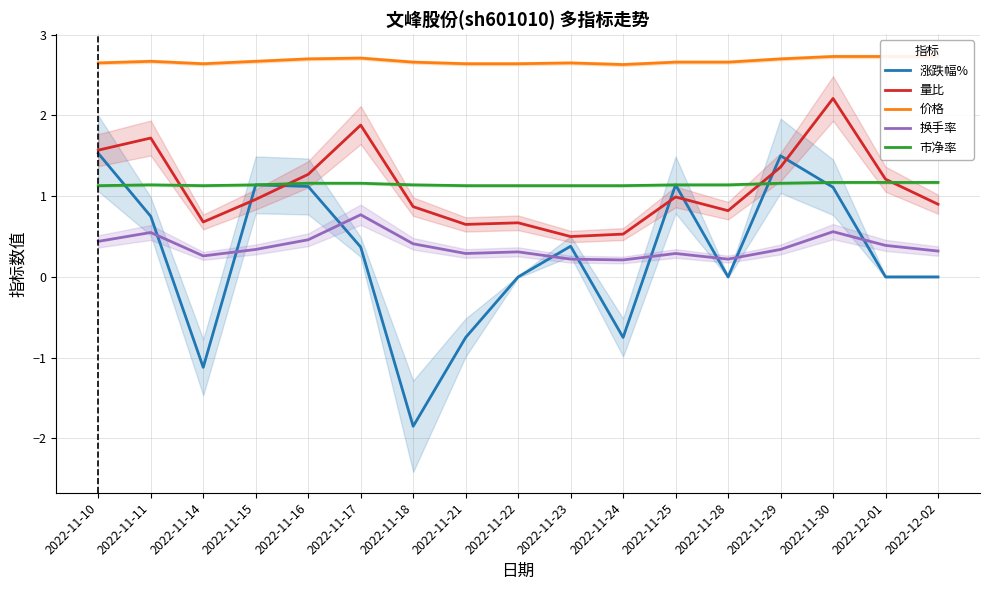

True or false: 涨跌幅% has a value of 0.4 at 2022-11-23.

True